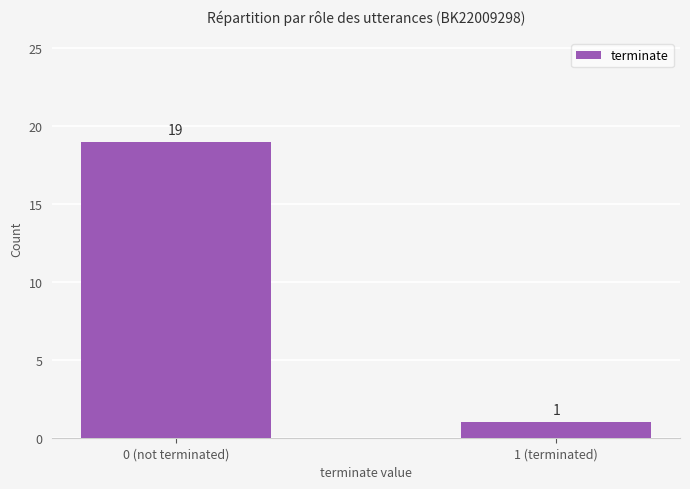

List the labels in order of value, largest first.

0 (not terminated), 1 (terminated)